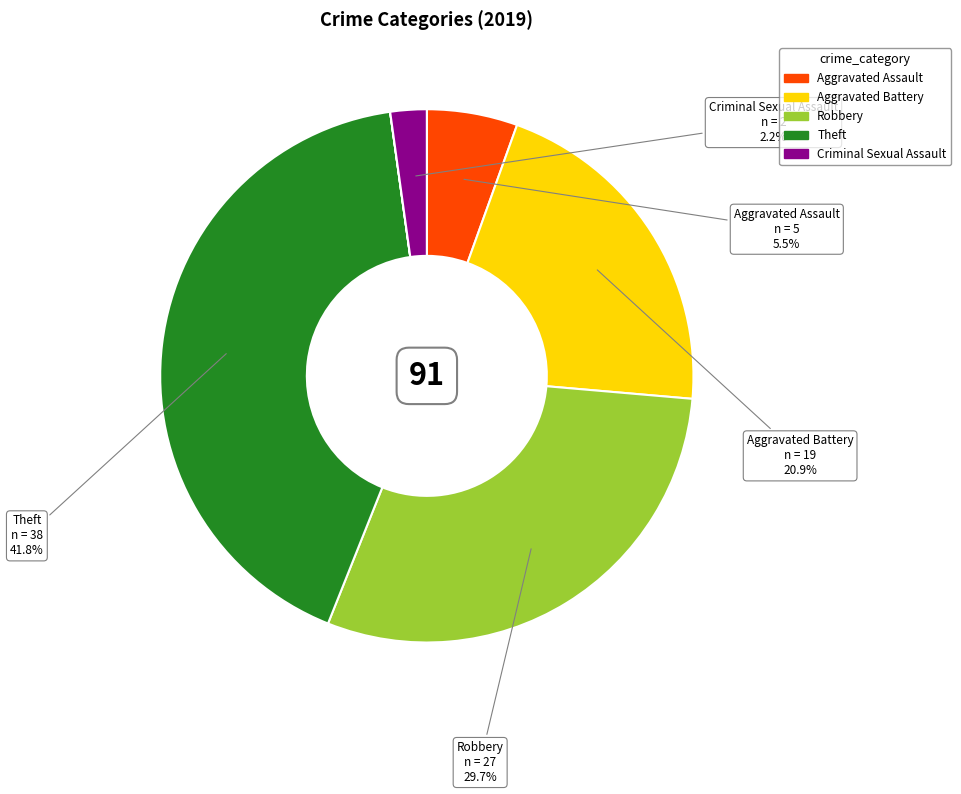

Is there a majority slice in this chart?

No